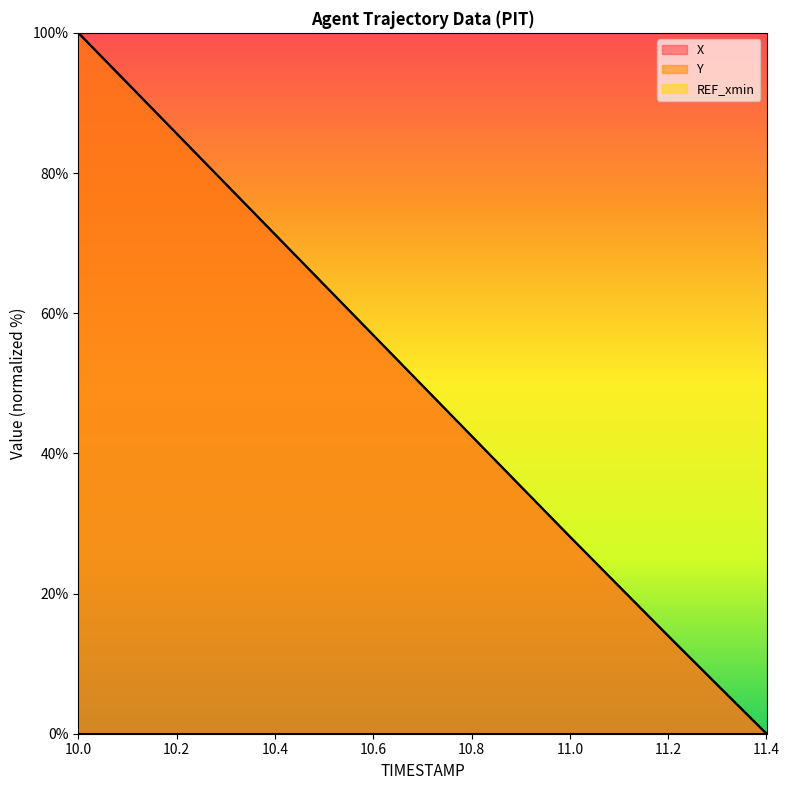

Which series ends up on top after the final intersection of X and Y?

X